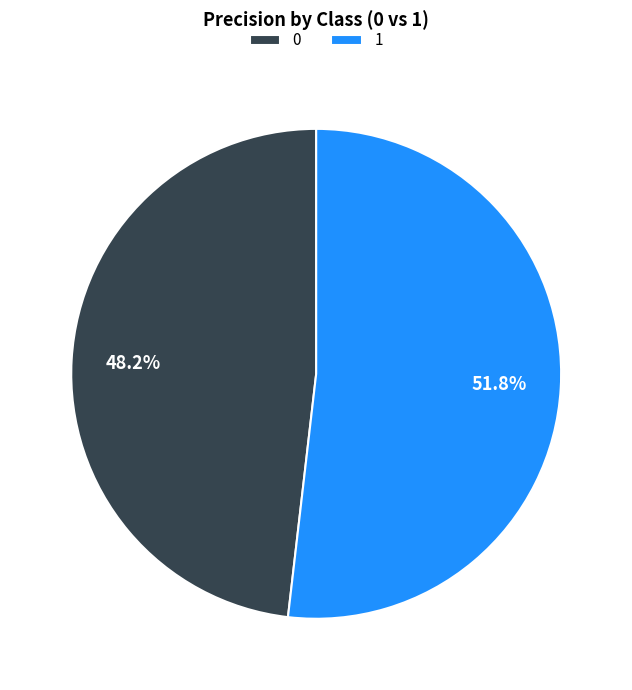

Which has a higher value, 0 or 1?

1